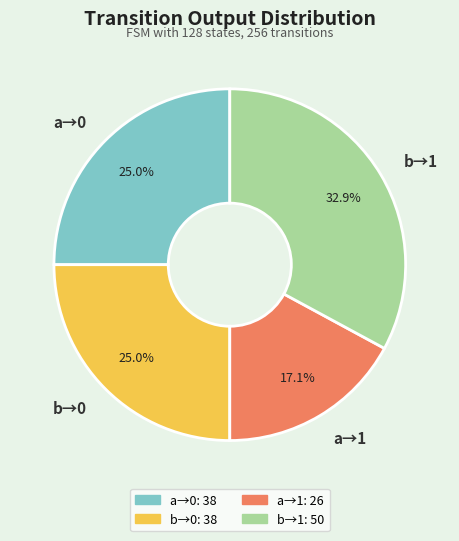

How many slices are in this pie chart?

4